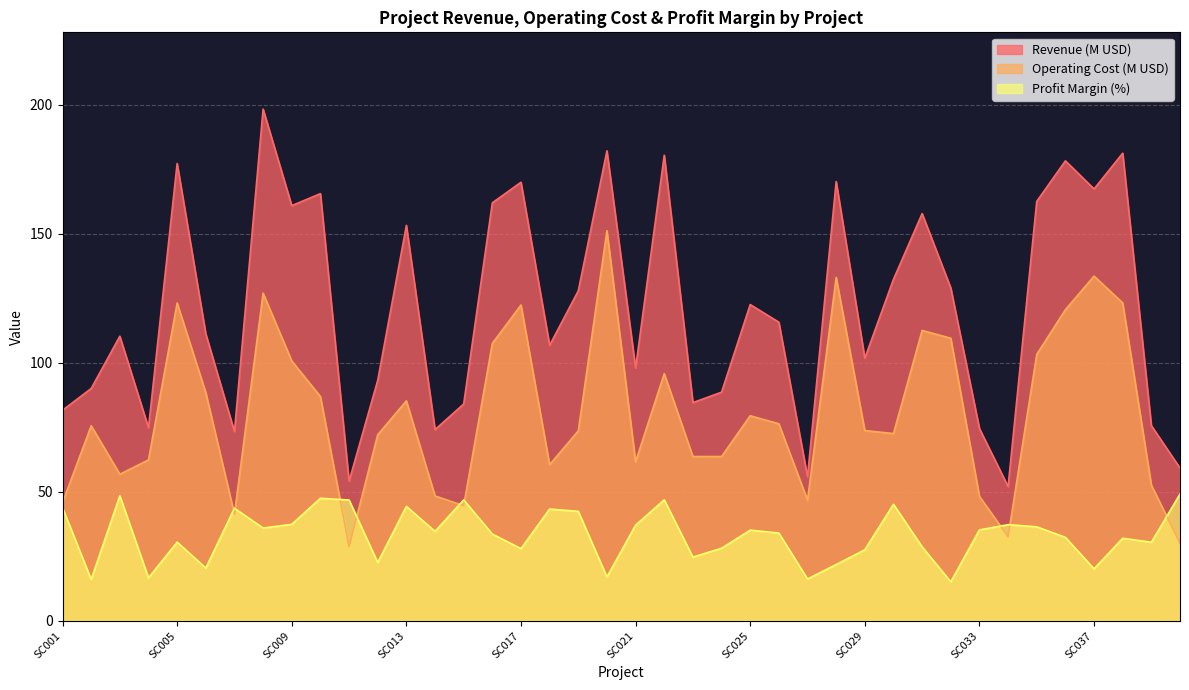

True or false: Revenue (M USD) and Profit Margin (%) cross at least once.

False